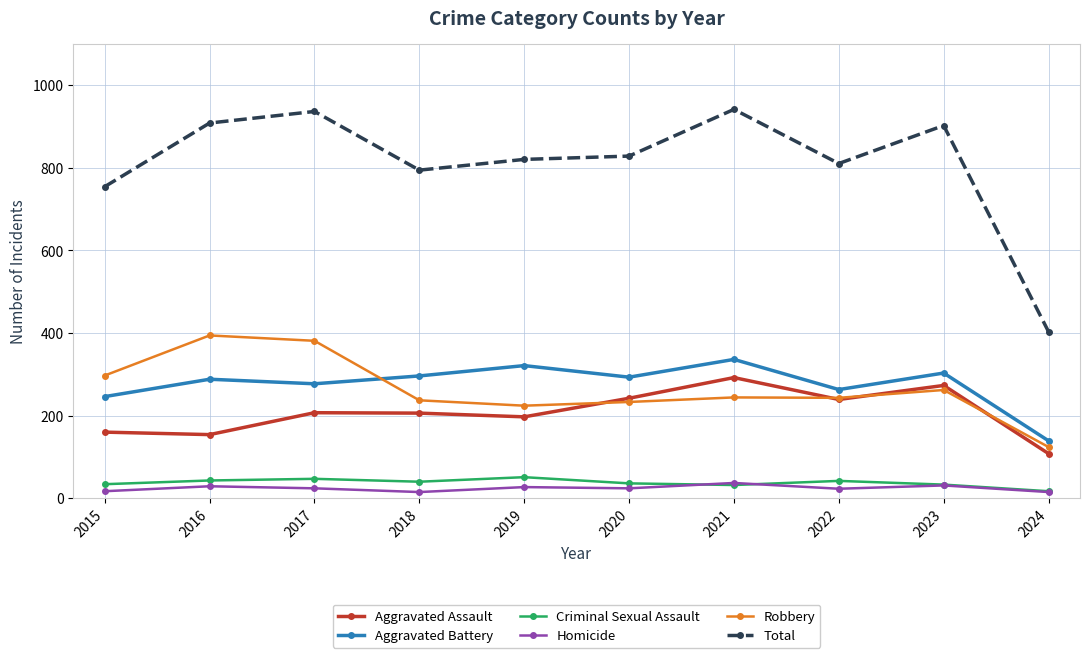

True or false: Homicide and Aggravated Battery intersect in this chart.

False